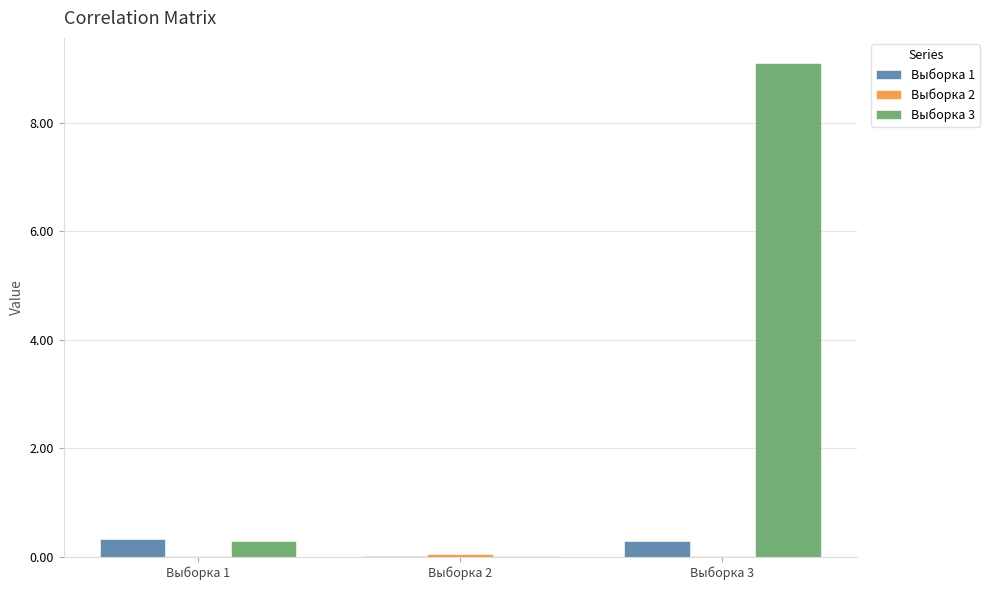

What is the maximum value shown in the chart?

9.1